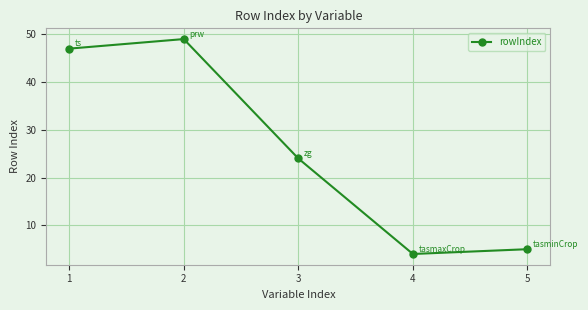

List the labels in order of value, largest first.

2, 1, 3, 5, 4